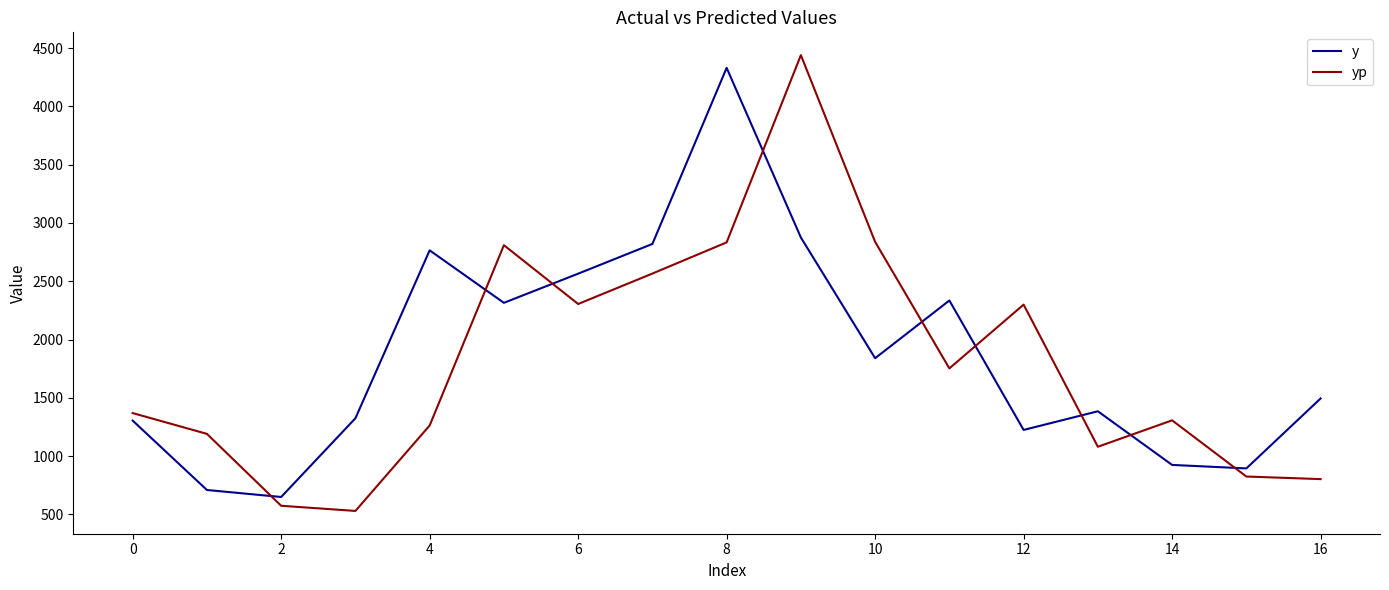

Which series has the largest range (max minus min)?

yp